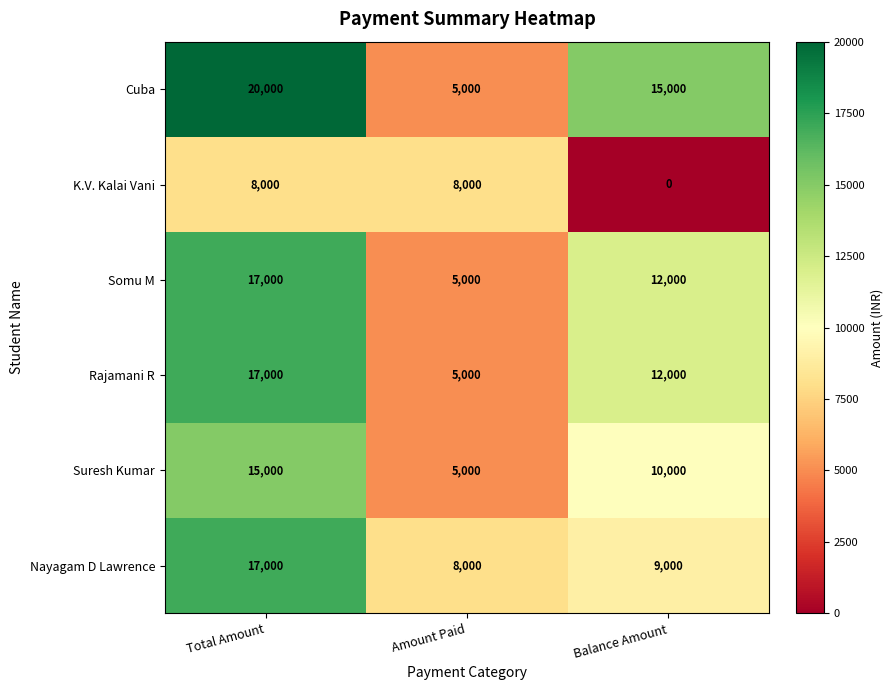

What is the difference between the maximum and minimum values in the Nayagam D Lawrence series?

9000